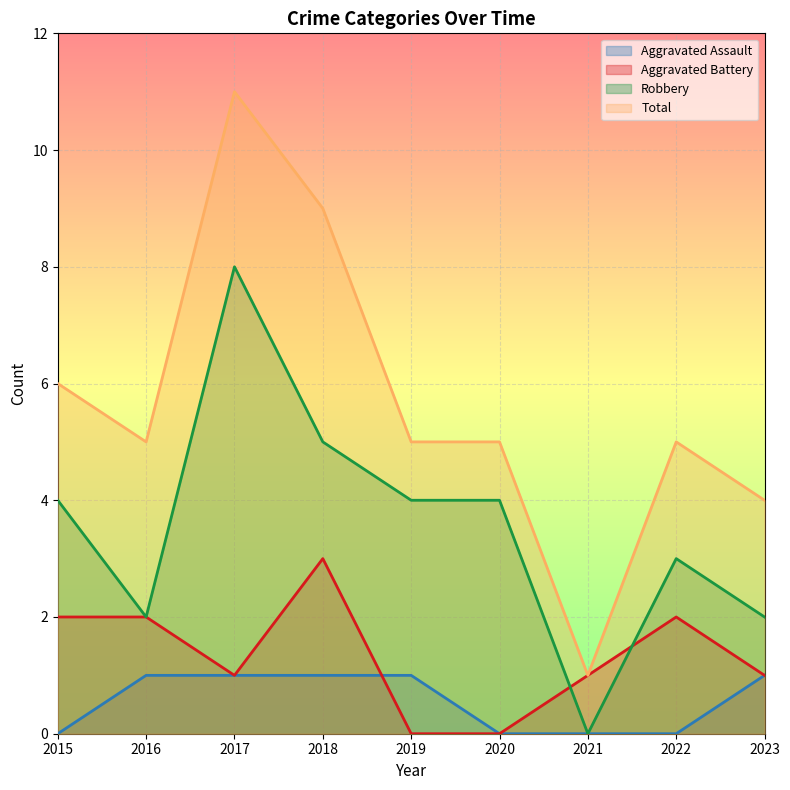

What are all the series names shown in the legend?

Aggravated Assault, Aggravated Battery, Robbery, Total